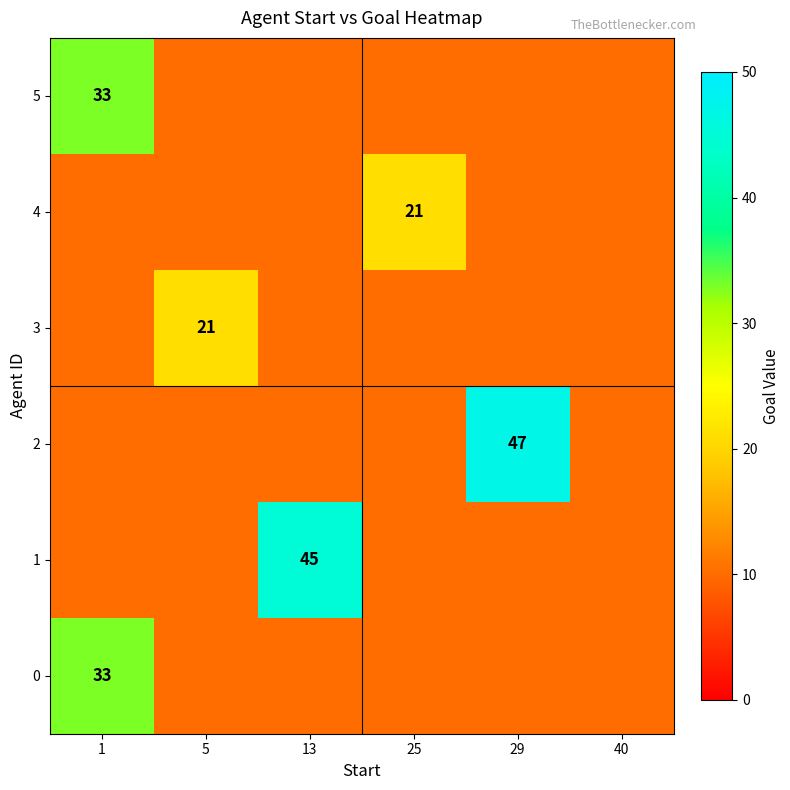

How many values in 3 are above zero?

1